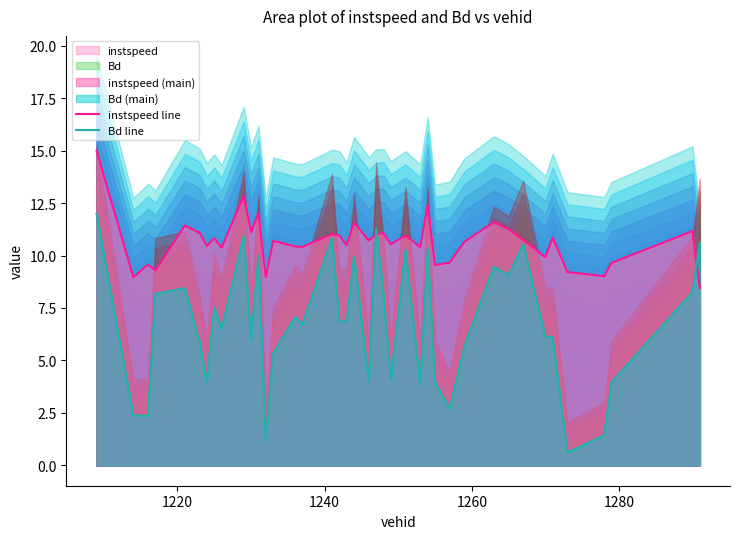

What is the lowest value of the instspeed line series?

8.5